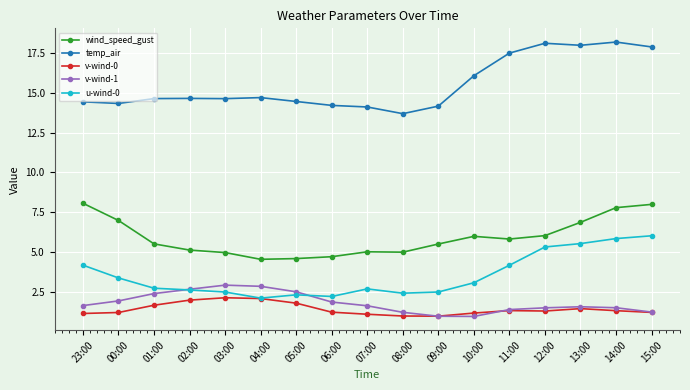

What is the difference between the maximum and minimum values in the wind_speed_gust series?

3.5